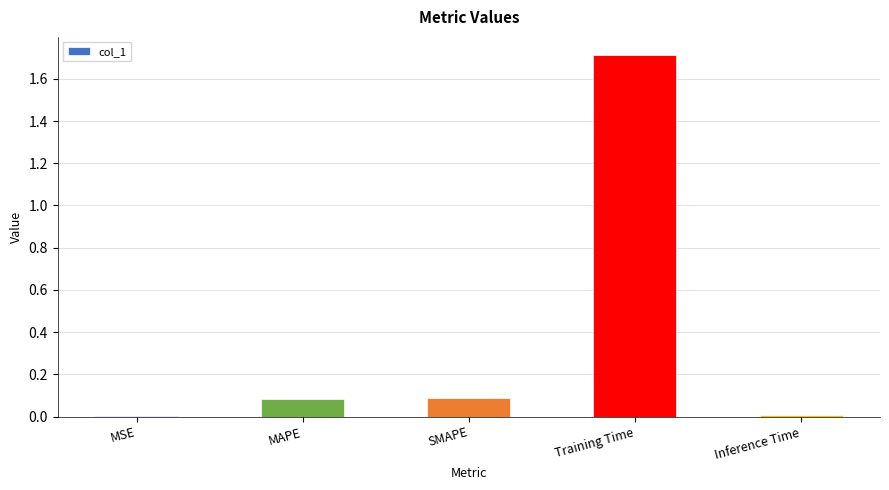

What is the greatest value displayed?

1.7